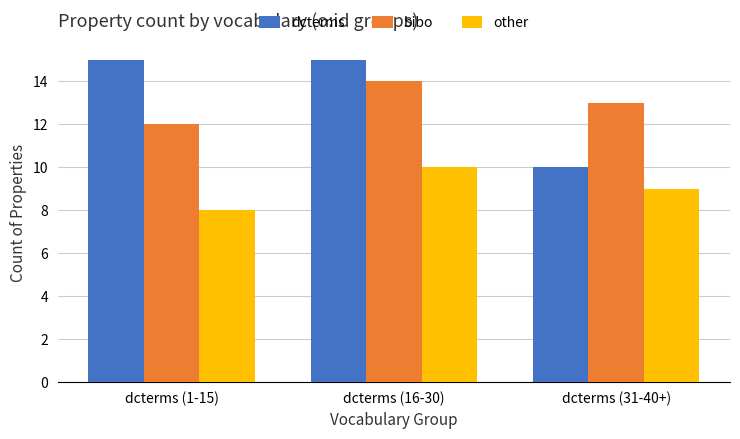

What is the spread (max minus min) of values at dcterms (16-30)?

5